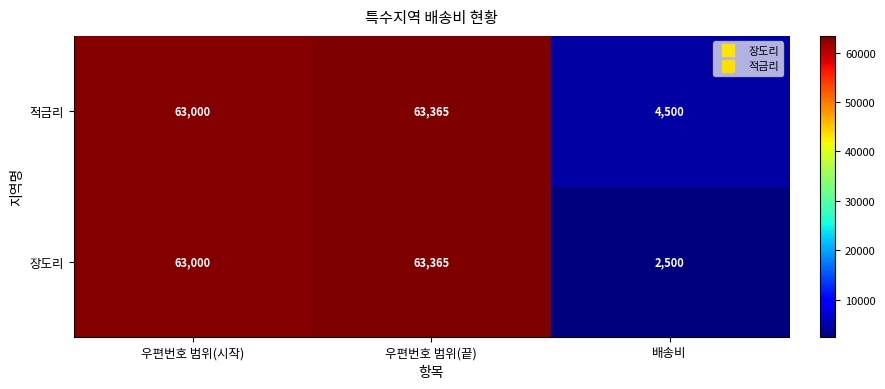

Where is 장도리 nearest to the value 32932?

우편번호 범위(시작)